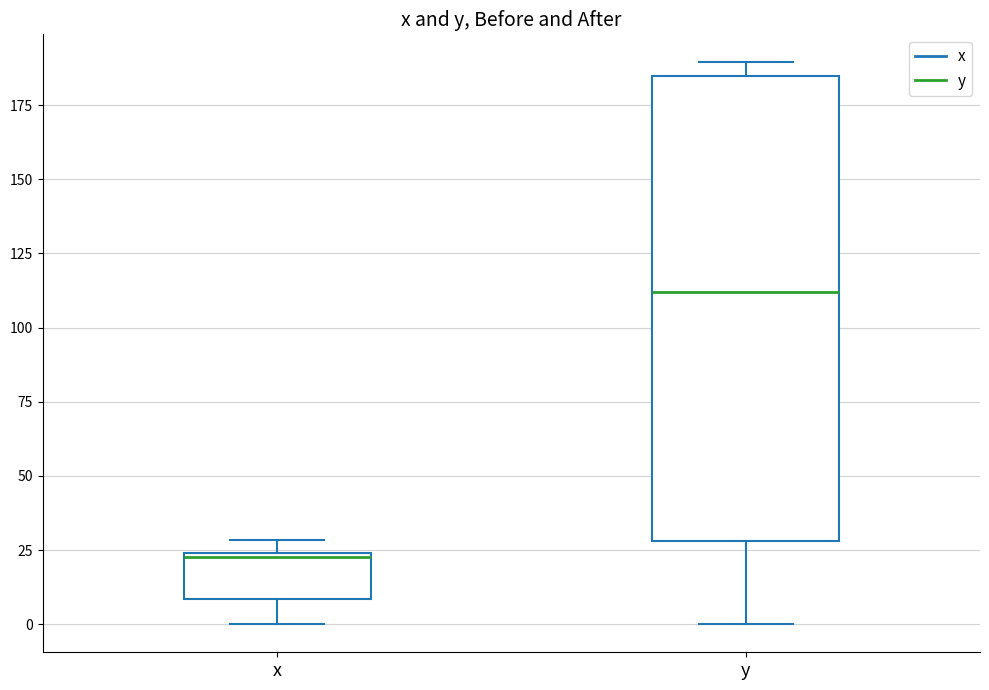

Reading left to right, transcribe this box plot: for each box, give where its median line is, the range the box spans, and where its two whiskers end, as read against the y-axis. The values are not printed on the chart, so give them approximately, as read against the axis.

x: median 25, box 10 to 25, whiskers 0 to 30
y: median 110, box 30 to 185, whiskers 0 to 190